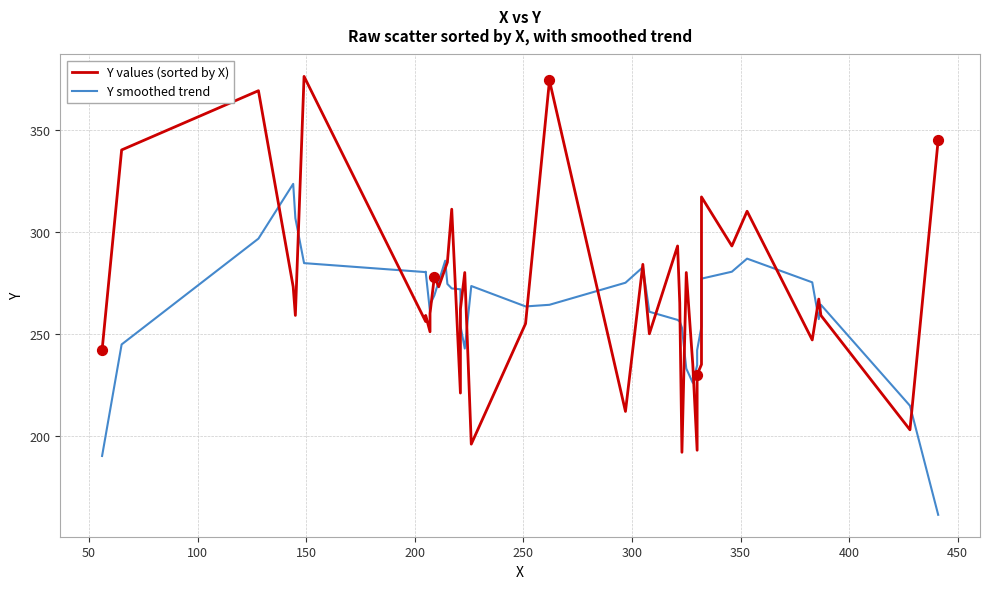

Which series contains the lowest Y value?

Y smoothed trend